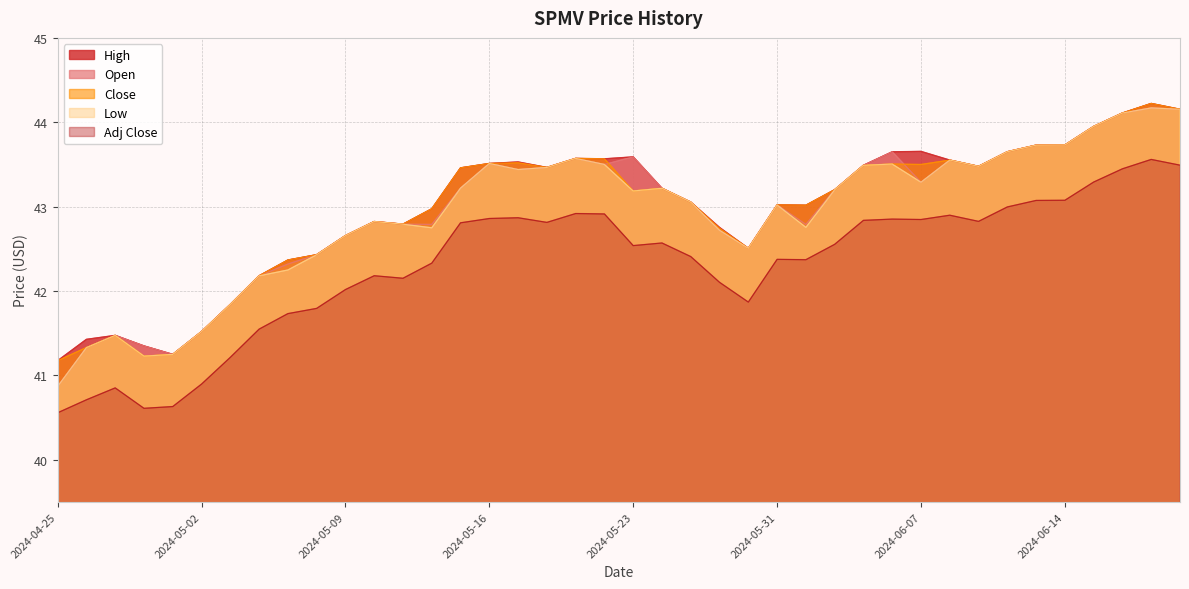

What is the label of the 9th point from the left?

2024-05-07